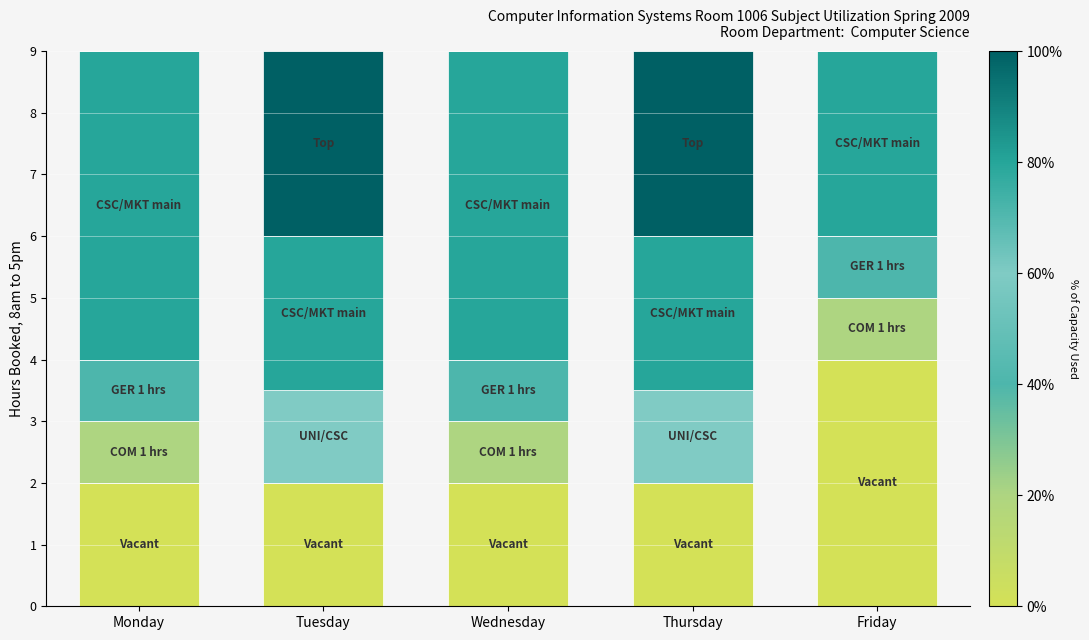

Reading left to right, transcribe the values for Vacant.

Monday=2.0	Tuesday=2.0	Wednesday=2.0	Thursday=2.0	Friday=4.0